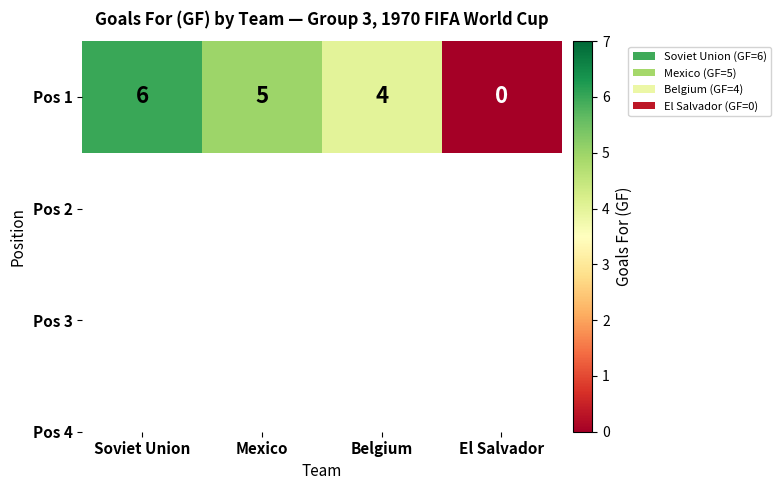

What is the average value?

4